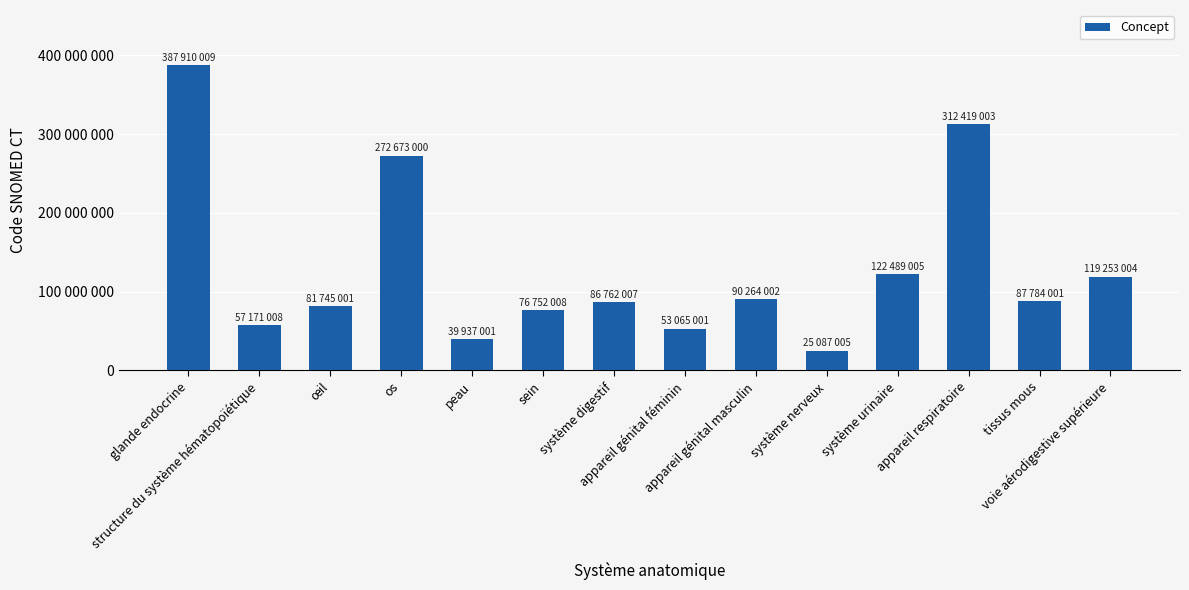

What is the sum of all values?

1813311055